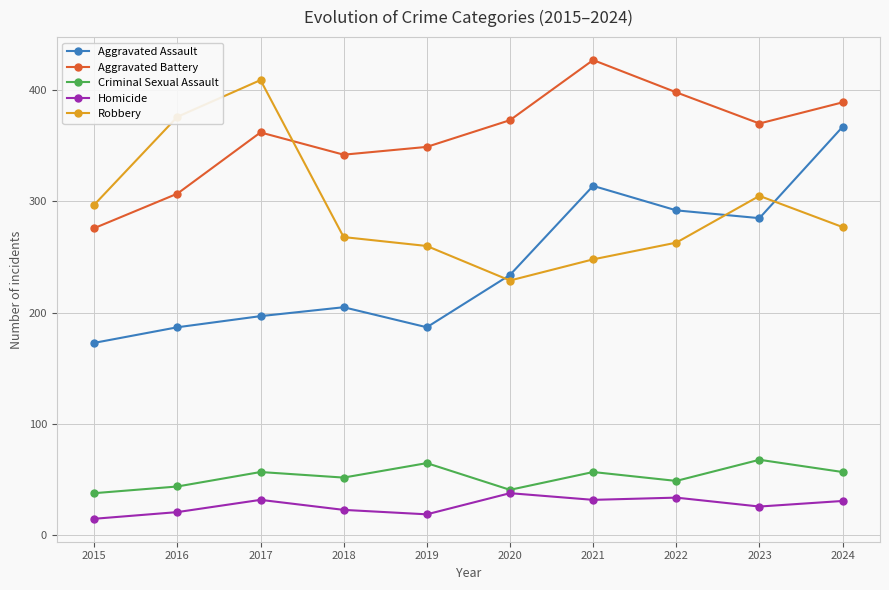

What is the value of the Homicide point at the 2nd from the left?

21